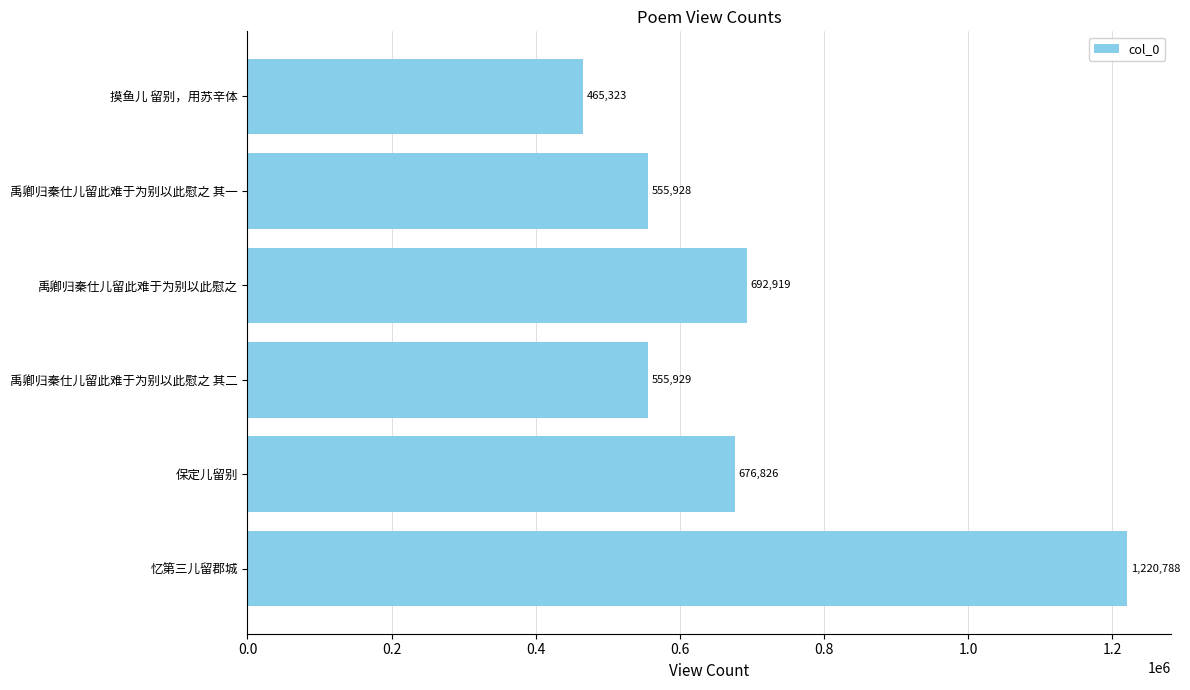

What is the minimum value shown in the chart?

465323